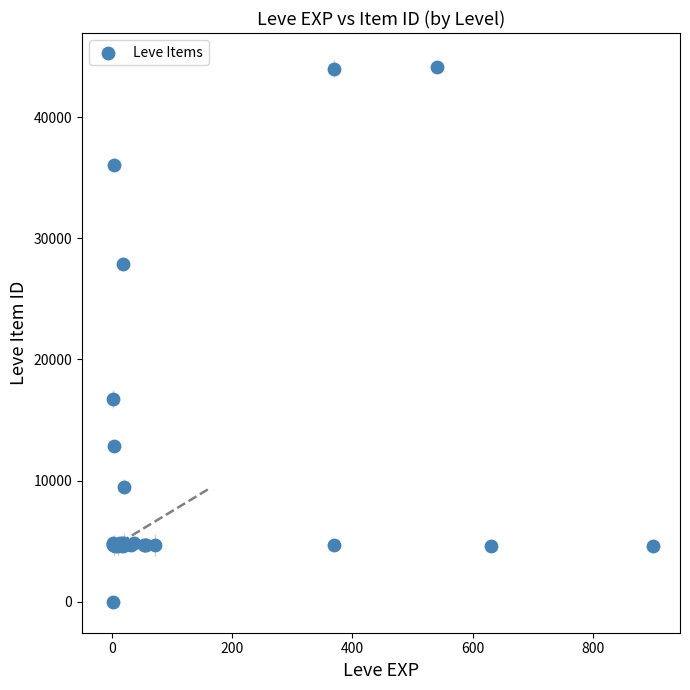

What Y value in the scatter plot is closest to 22050?

16734